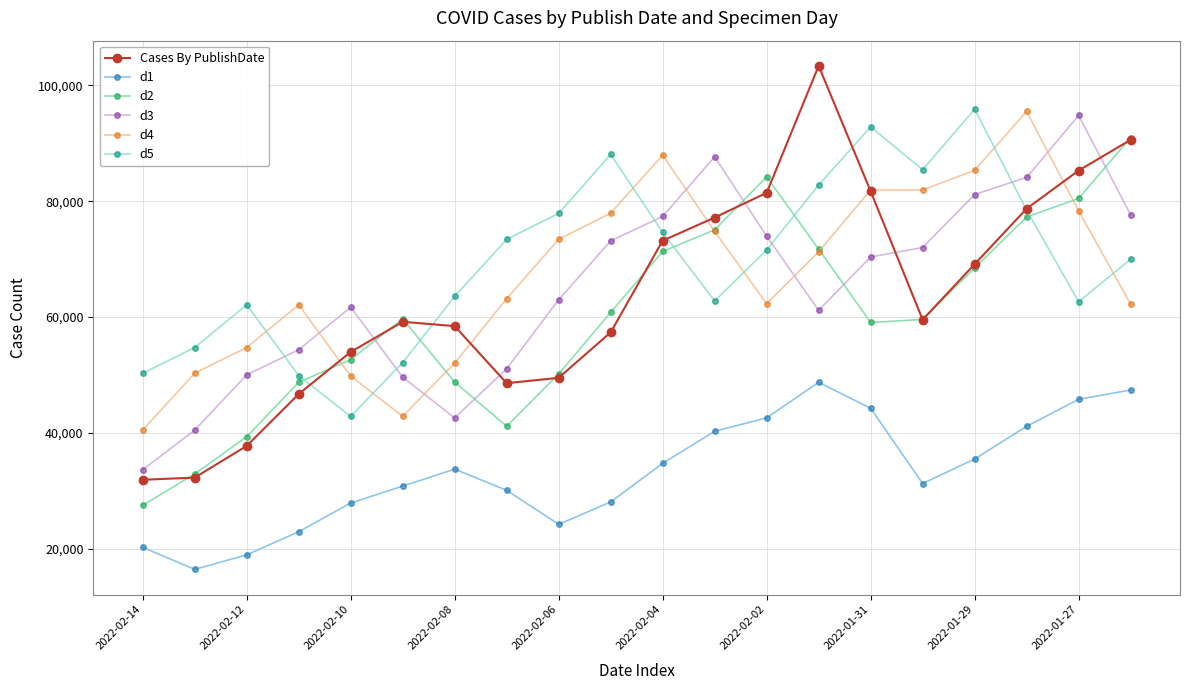

How many lines are shown in the chart?

6